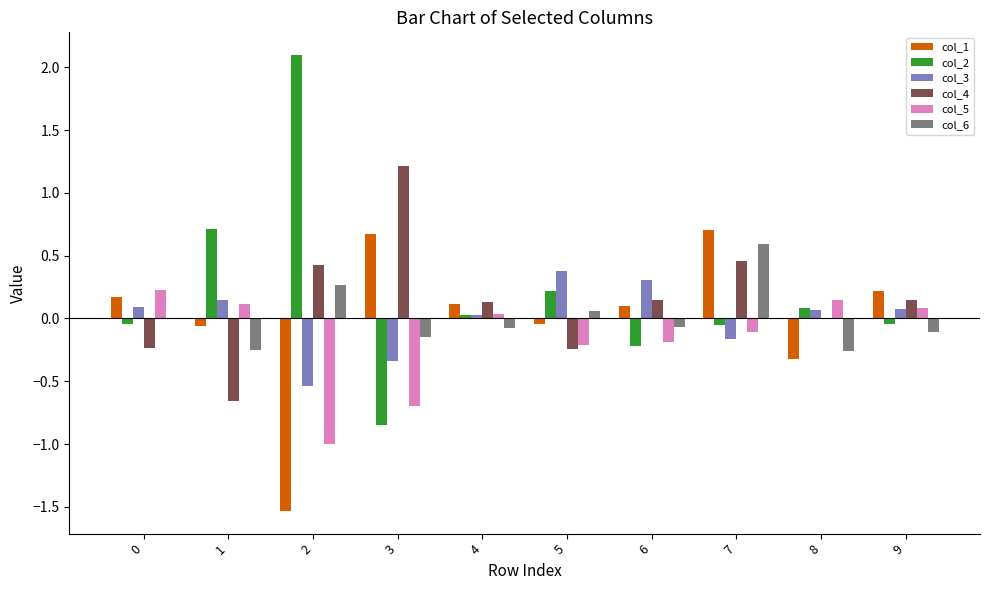

The value of col_1 at 4 is 0.1. True or false?

True